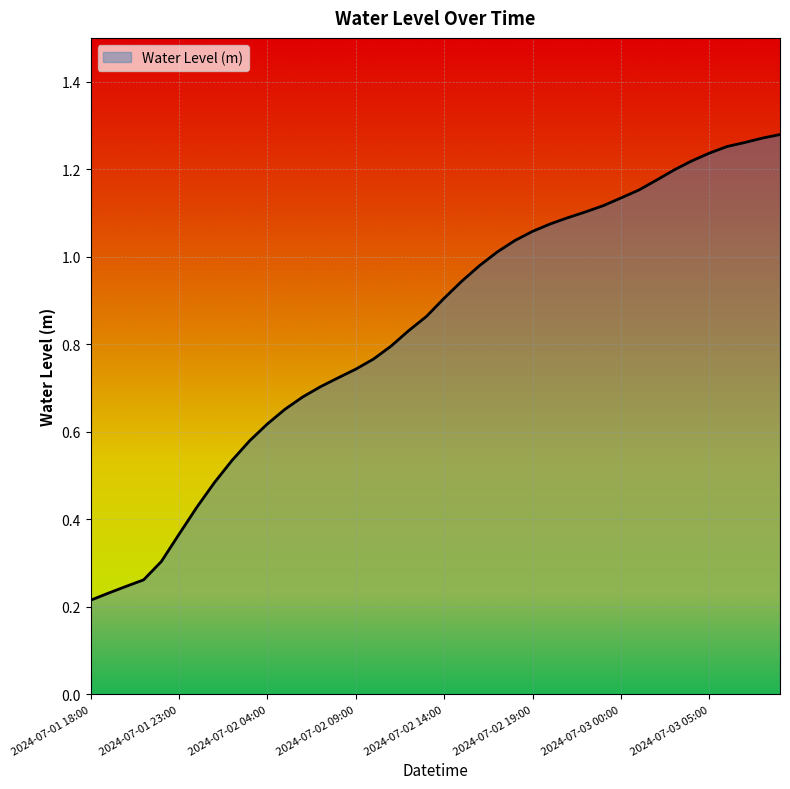

Rank the categories by value from lowest to highest.

2024-07-01 18:00, 2024-07-01 19:00, 2024-07-01 20:00, 2024-07-01 21:00, 2024-07-01 22:00, 2024-07-01 23:00, 2024-07-02 00:00, 2024-07-02 01:00, 2024-07-02 02:00, 2024-07-02 03:00, 2024-07-02 04:00, 2024-07-02 05:00, 2024-07-02 06:00, 2024-07-02 07:00, 2024-07-02 08:00, 2024-07-02 09:00, 2024-07-02 10:00, 2024-07-02 11:00, 2024-07-02 12:00, 2024-07-02 13:00, 2024-07-02 14:00, 2024-07-02 15:00, 2024-07-02 16:00, 2024-07-02 17:00, 2024-07-02 18:00, 2024-07-02 19:00, 2024-07-02 20:00, 2024-07-02 21:00, 2024-07-02 22:00, 2024-07-02 23:00, 2024-07-03 00:00, 2024-07-03 01:00, 2024-07-03 02:00, 2024-07-03 03:00, 2024-07-03 04:00, 2024-07-03 05:00, 2024-07-03 06:00, 2024-07-03 07:00, 2024-07-03 08:00, 2024-07-03 09:00